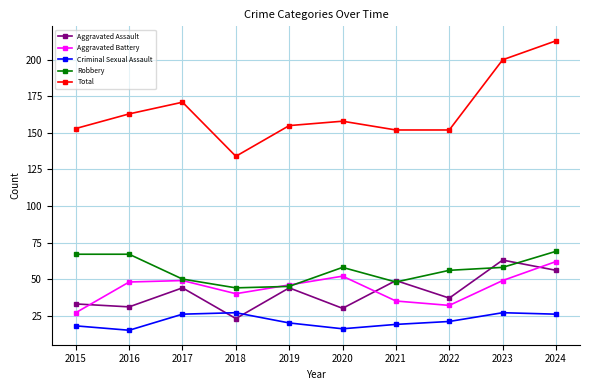

Where do Aggravated Assault and Aggravated Battery first cross each other?

2015 and 2016